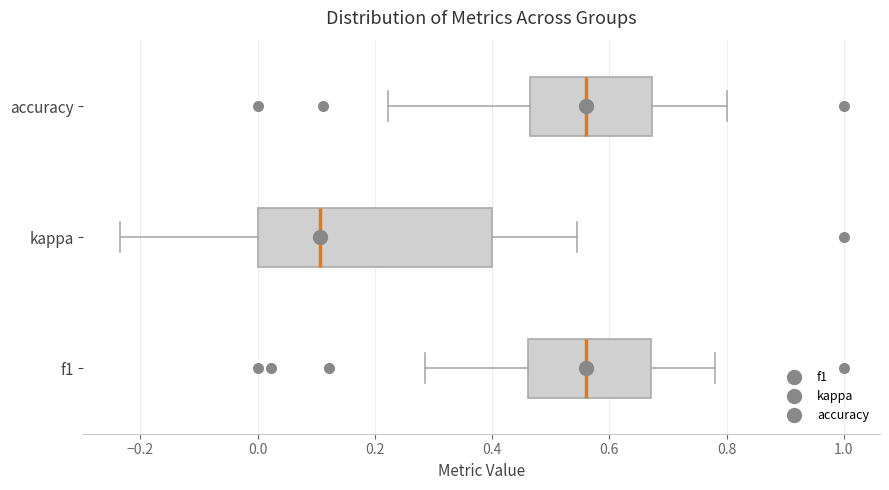

Where is the right edge of the box for kappa on the x-axis? The values are not printed on the chart, so give them approximately, as read against the axis.

0.40